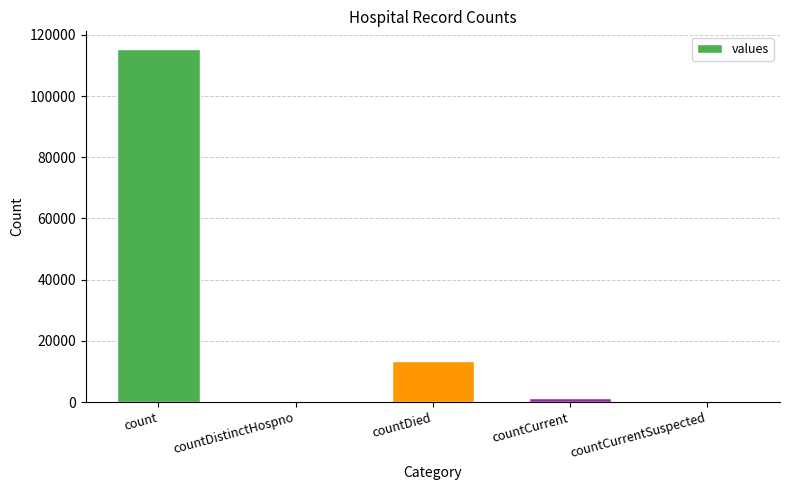

The chart shows a value of 64587 at countDistinctHospno. True or false?

False